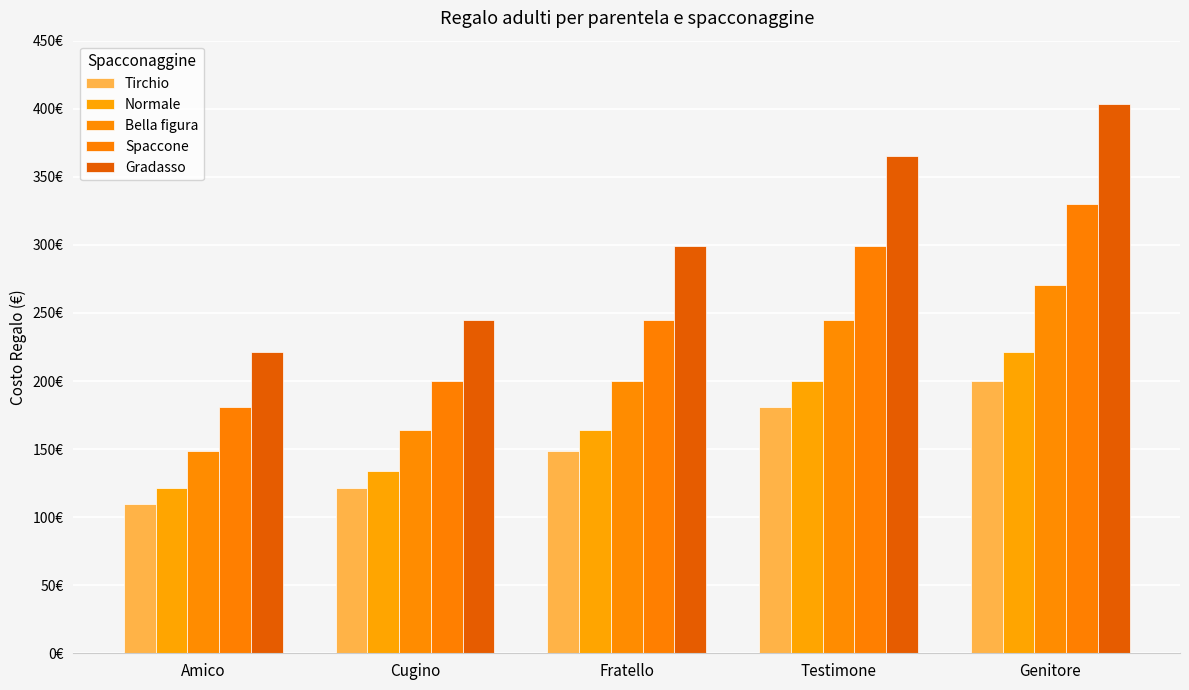

What is the value of the Normale bar at the 1st from the left?

121.5